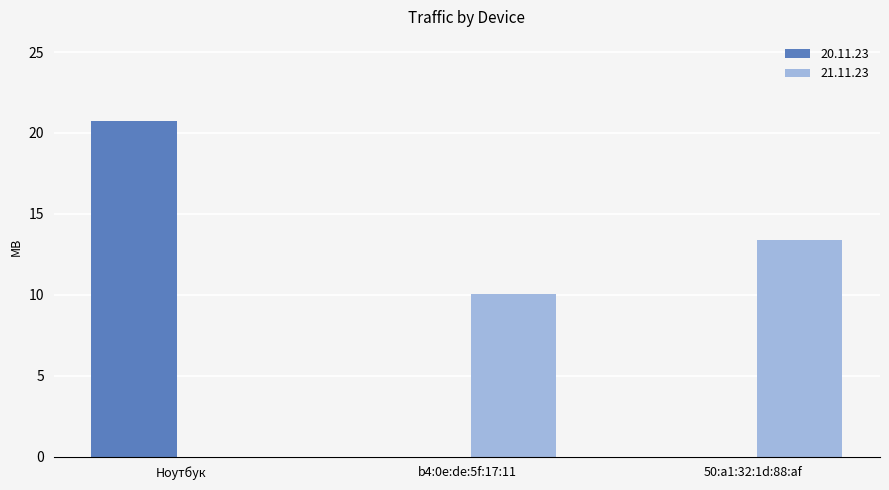

Is it true that 21.11.23 equals 7.3 at Ноутбук?

False